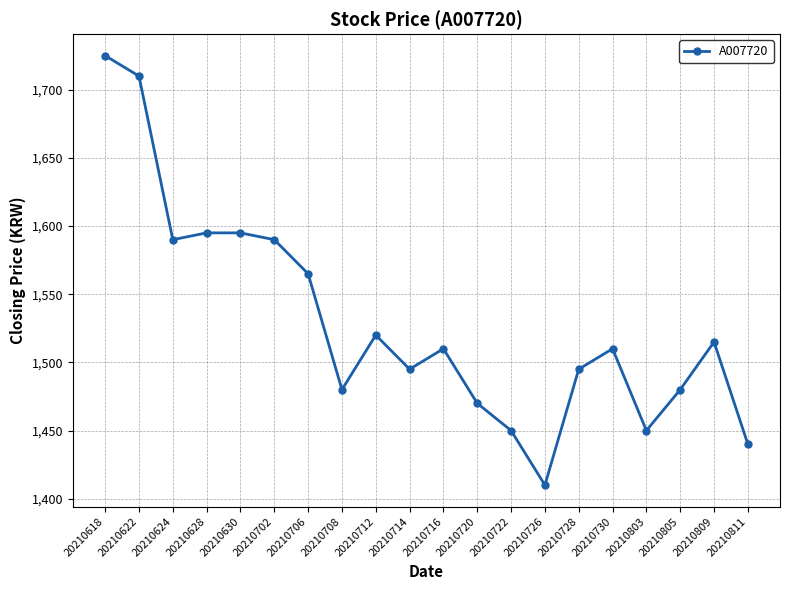

At which label does the data first exceed 1510?

20210618